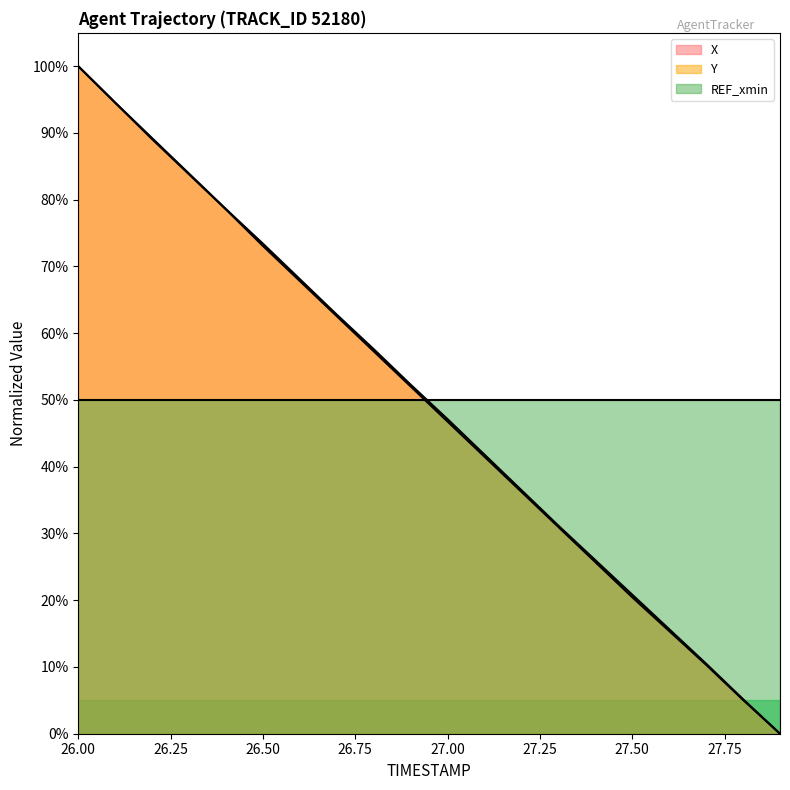

Which series has the largest total across all categories?

Y